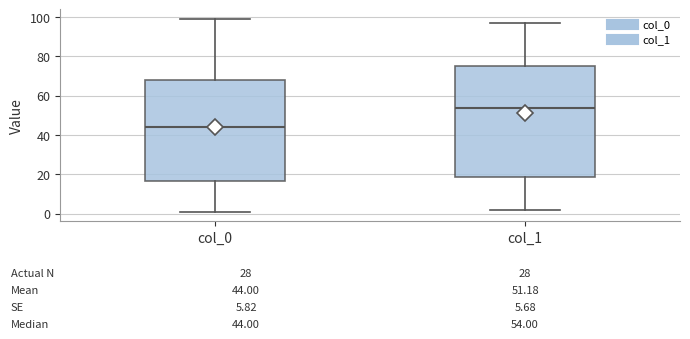

Which box has the highest median line?

col_1